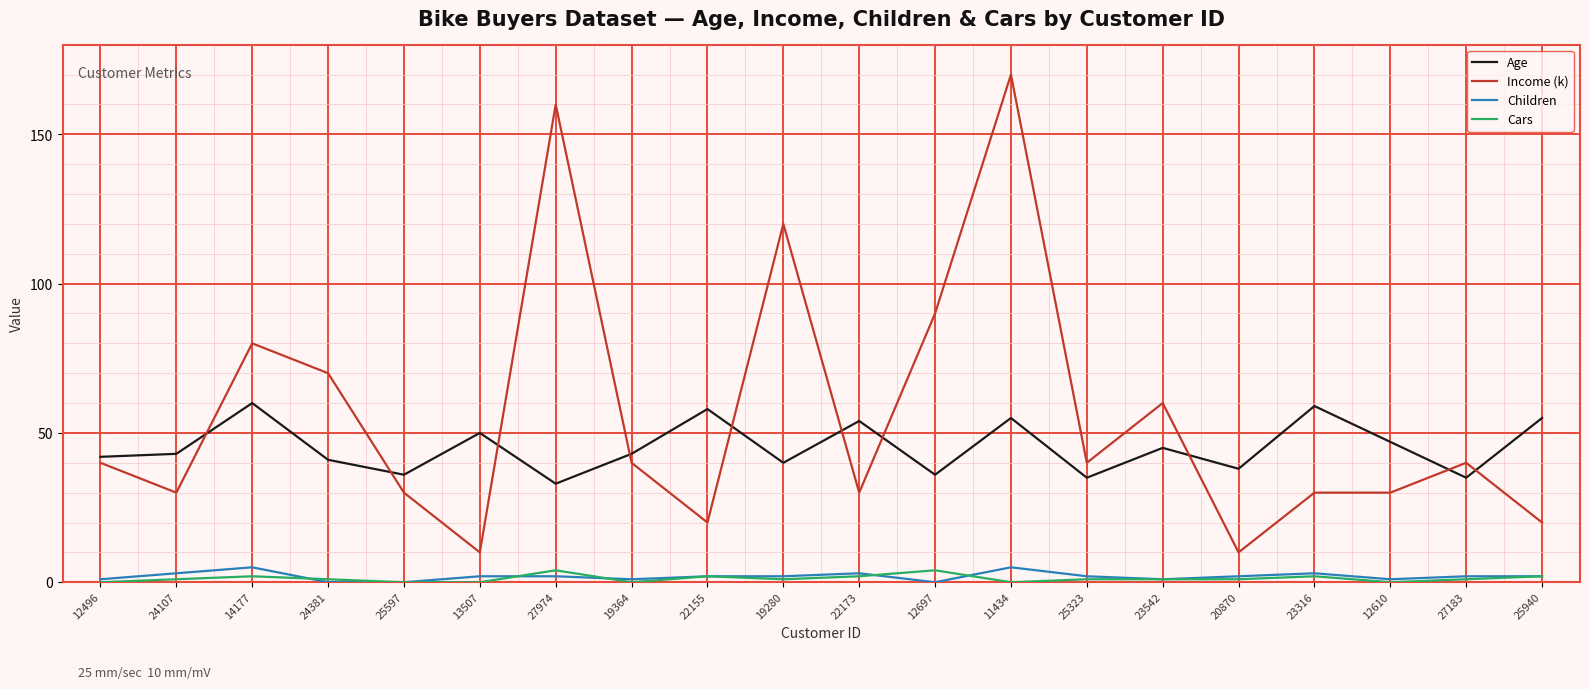

True or false: Income (k) and Children cross at least once.

False